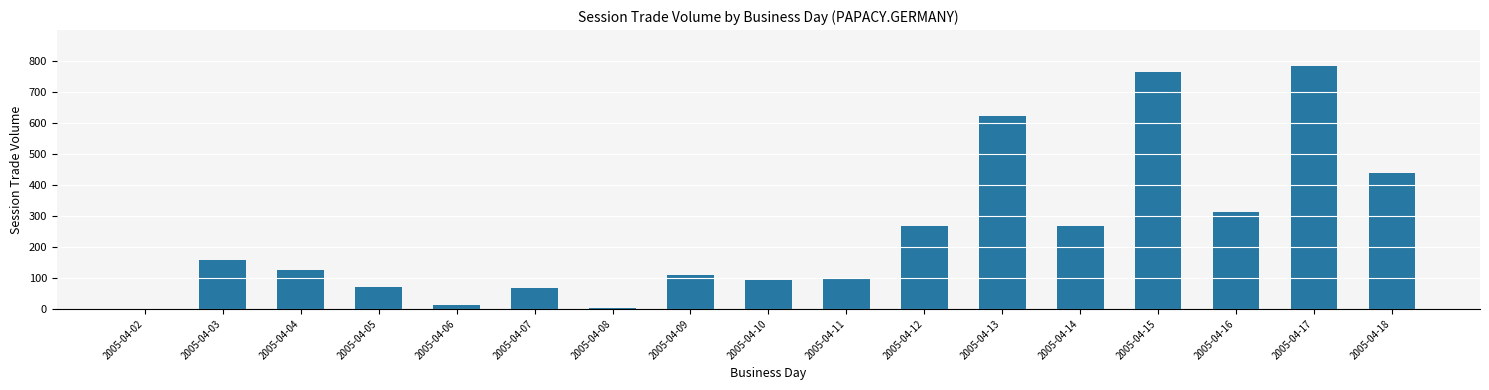

Which has a higher value, 2005-04-17 or 2005-04-04?

2005-04-17